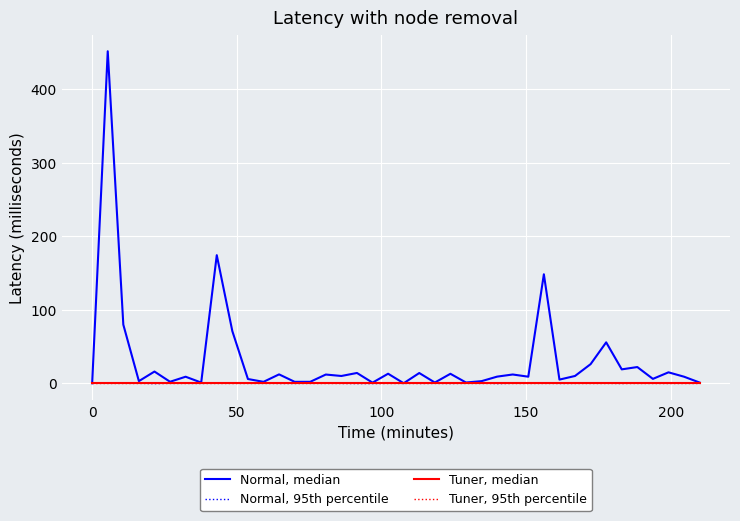

Does the chart display data point markers on the line(s)?

No